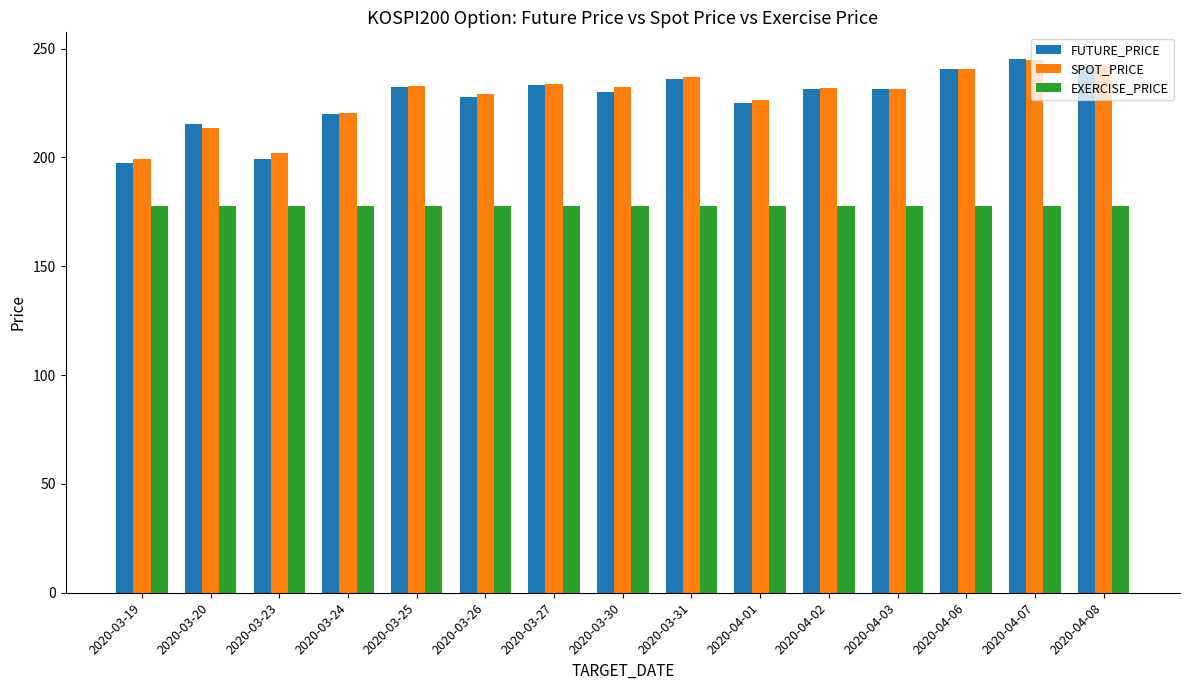

What is the highest value of the EXERCISE_PRICE series?

177.5